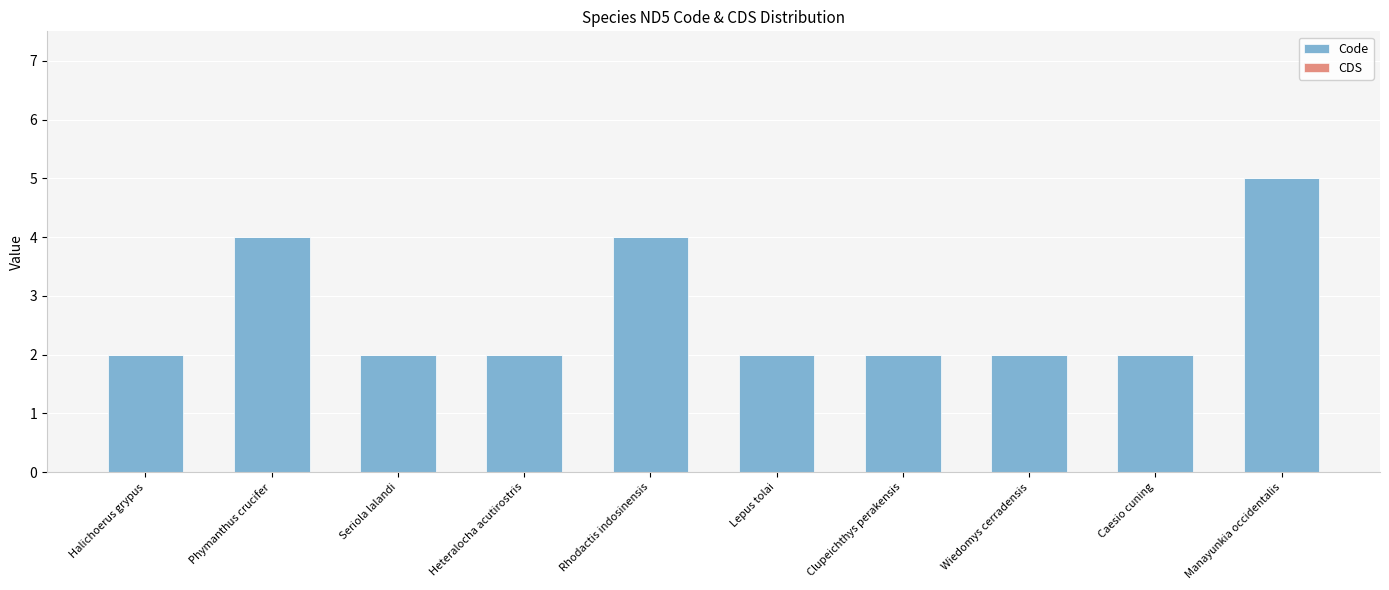

Reading left to right, transcribe all the data shown in this chart.

2	4	2	2	4	2	2	2	2	5